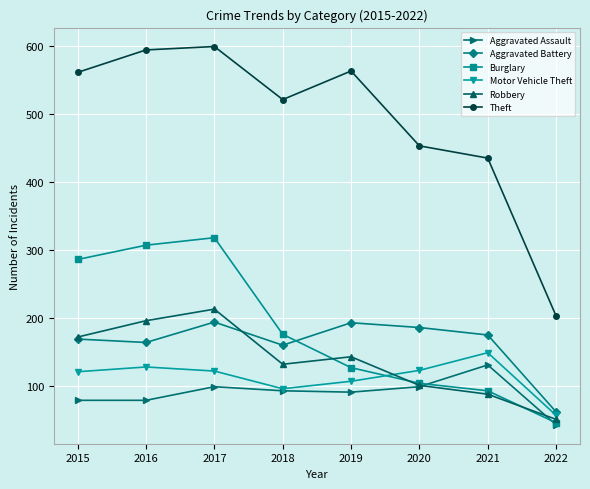

What is the difference between the second highest and minimum values in the Aggravated Assault series?

56